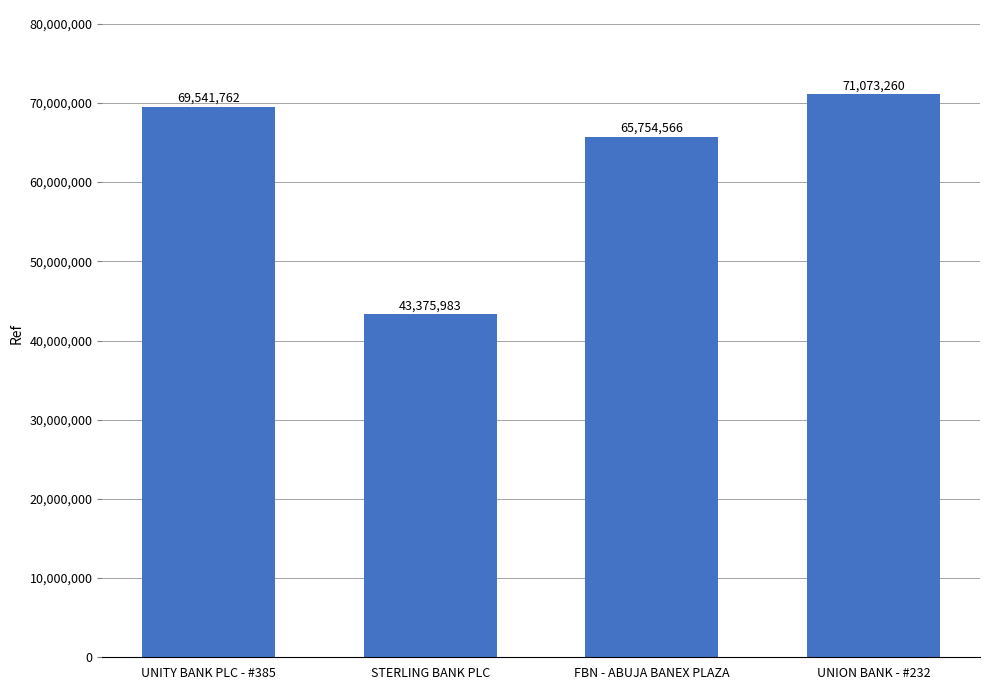

The chart shows a value of 65754566 at FBN - ABUJA BANEX PLAZA. True or false?

True